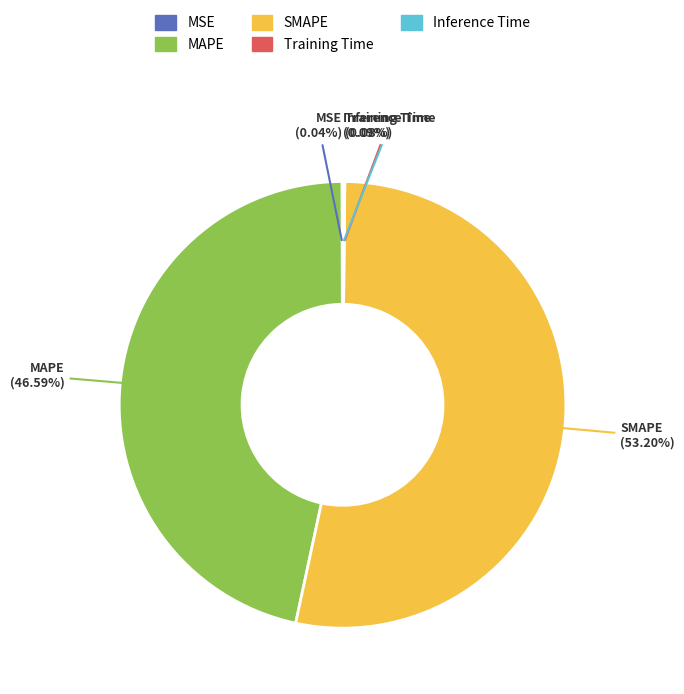

What is the largest slice in the pie chart?

SMAPE